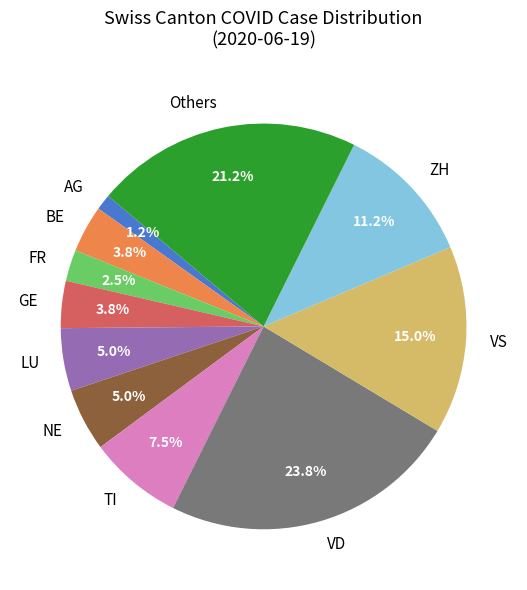

To the nearest percent, what is the difference between the largest and smallest slice percentages?

22%